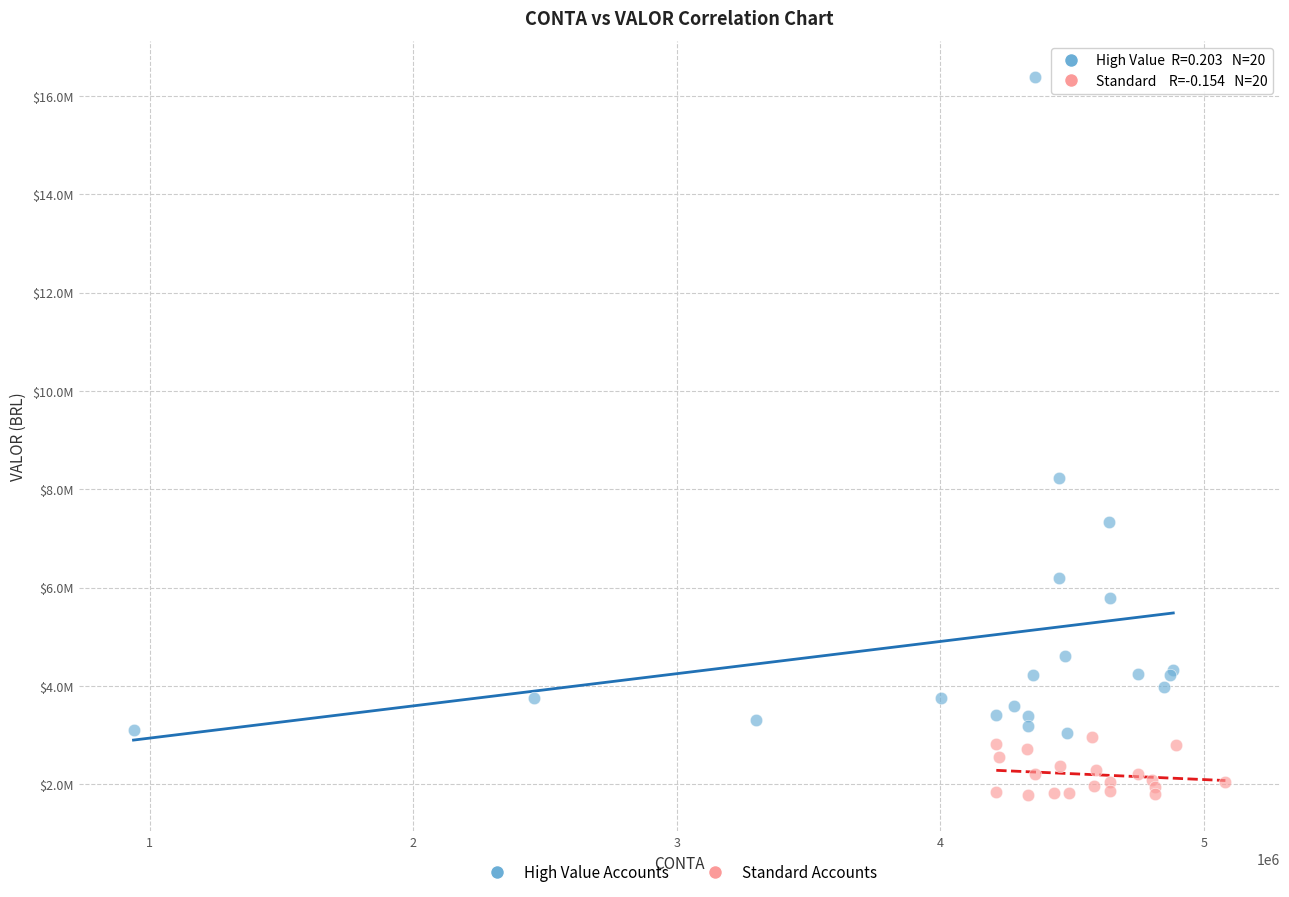

Which series reaches the minimum Y coordinate?

Standard Accounts